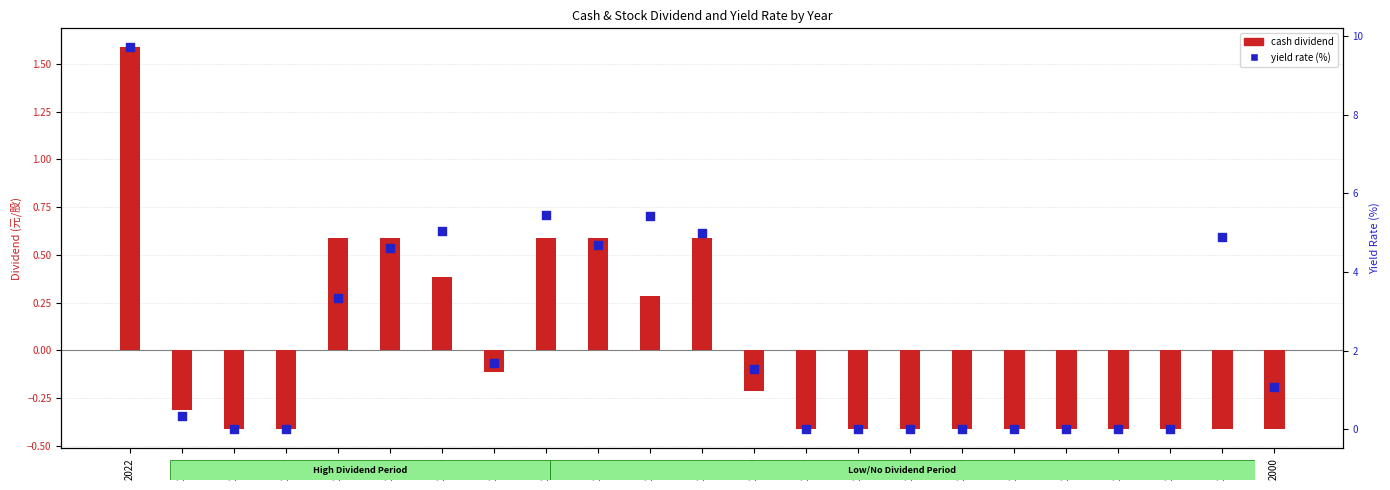

Which series has the widest spread of Y values?

yield rate (%)